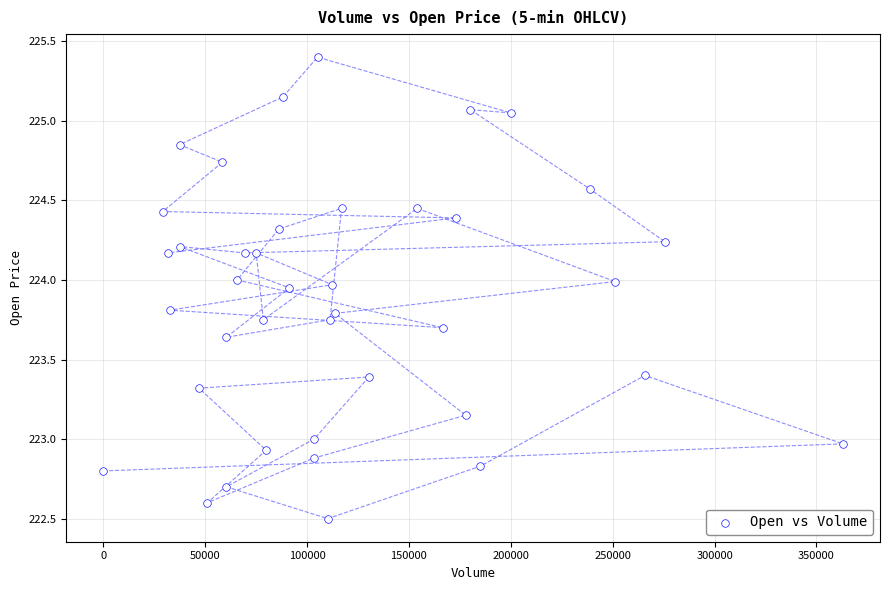

What is the range of X values (max minus min)?

363052.0